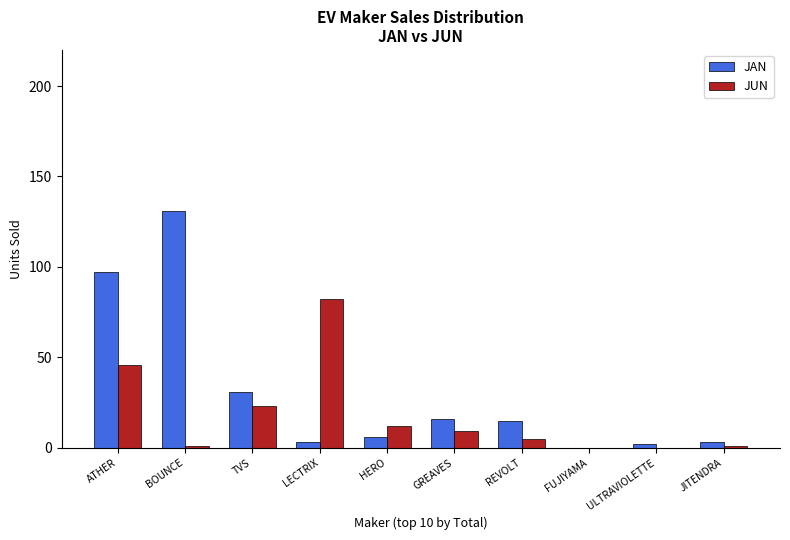

True or false: JAN has a value of 97 at ATHER.

True